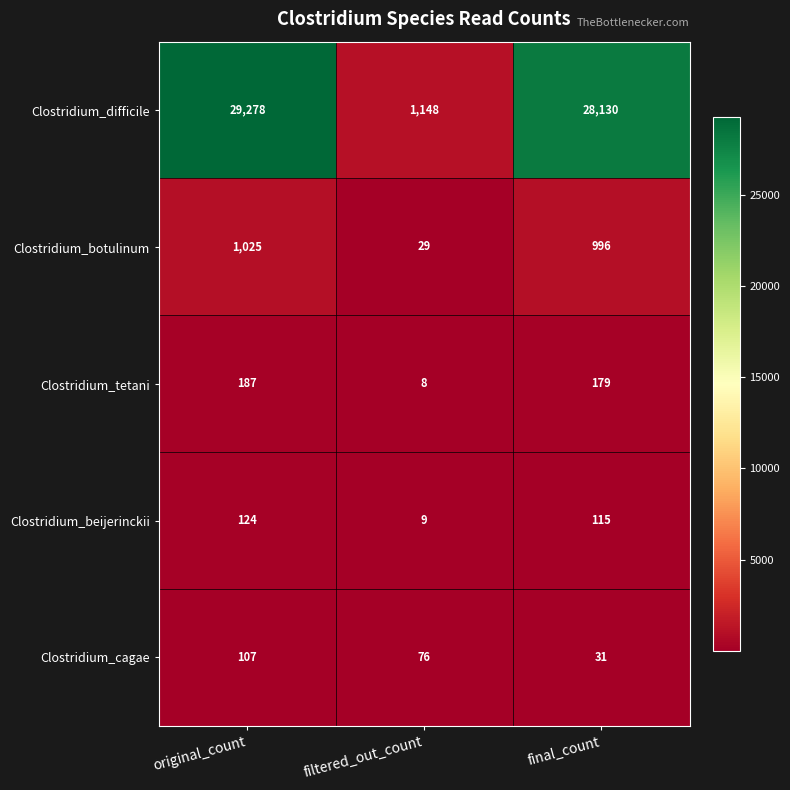

The value of Clostridium_botulinum at filtered_out_count is 29. True or false?

True